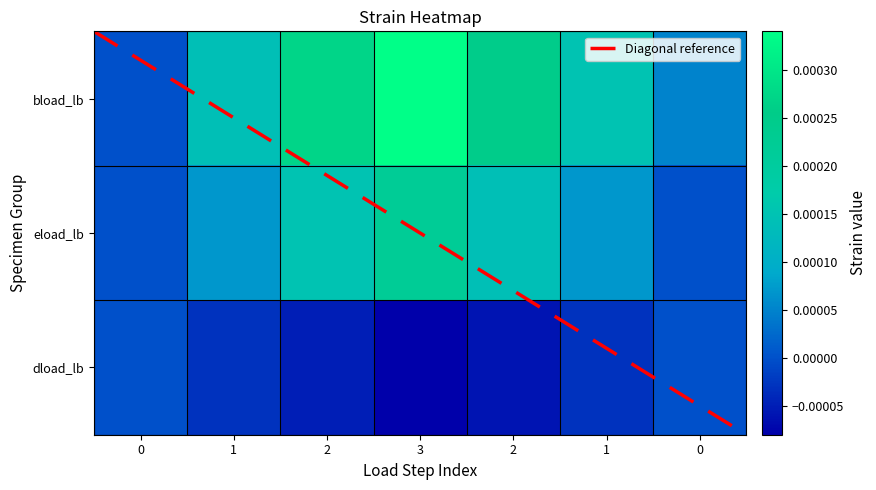

Rank the series by their average value, from lowest to highest.

row2, row1, row0